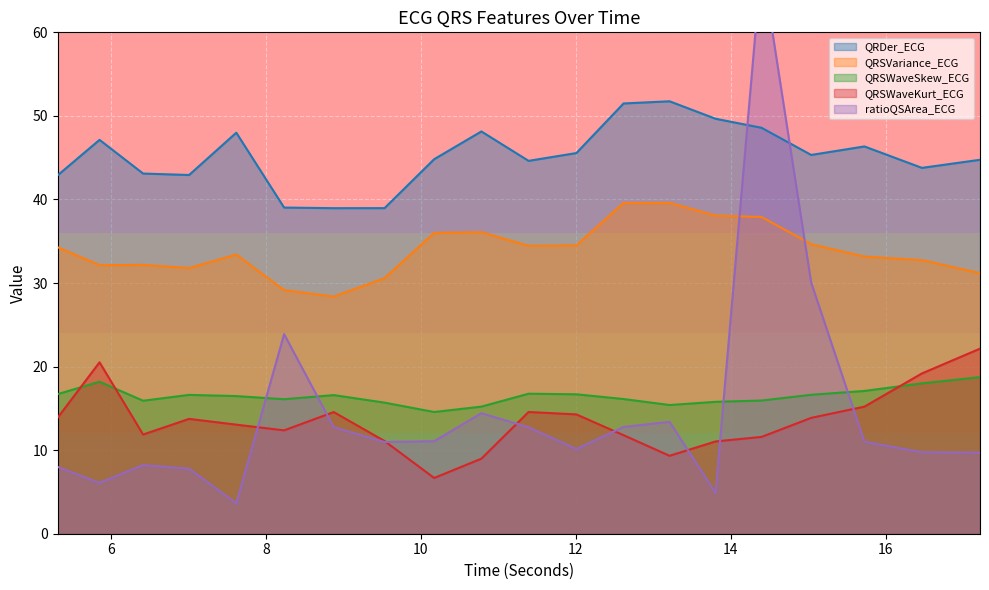

Is the value of QRSWaveKurt_ECG at 13.8046875 greater than the value of QRSWaveSkew_ECG at 7.0078125?

No